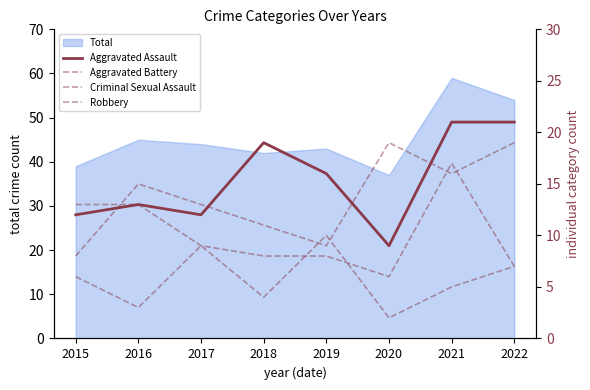

What is the average value of the Robbery series?

14